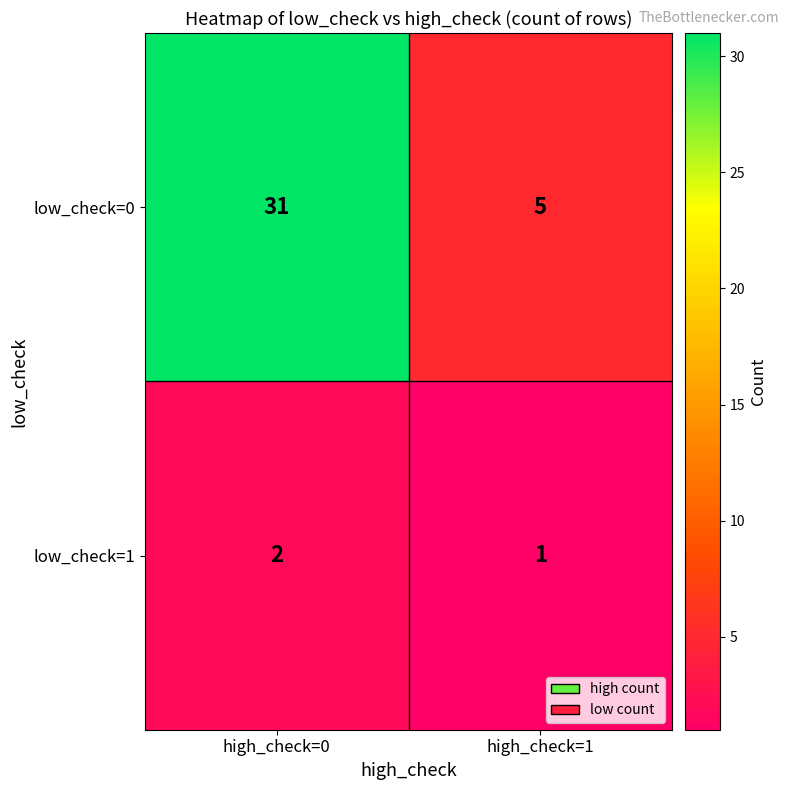

What is the sum of all low_check=1 values?

3